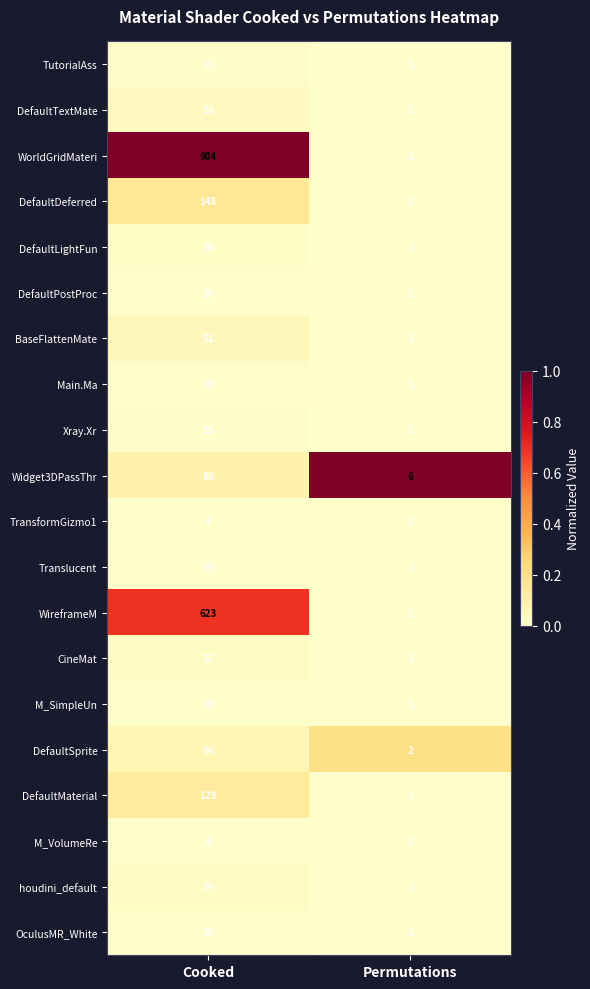

Is it true that WorldGridMateri equals 904 at Cooked?

True